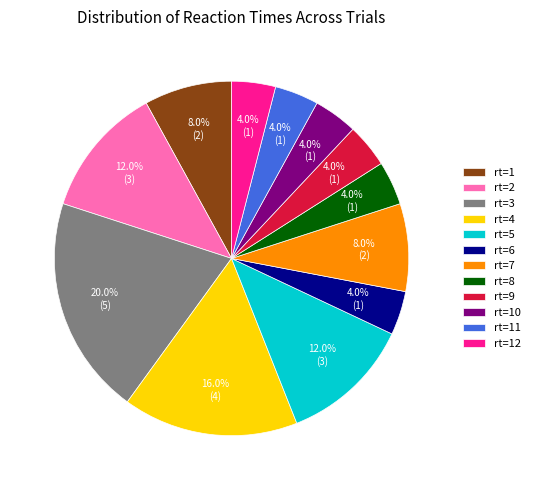

How many segments does this pie chart have?

12